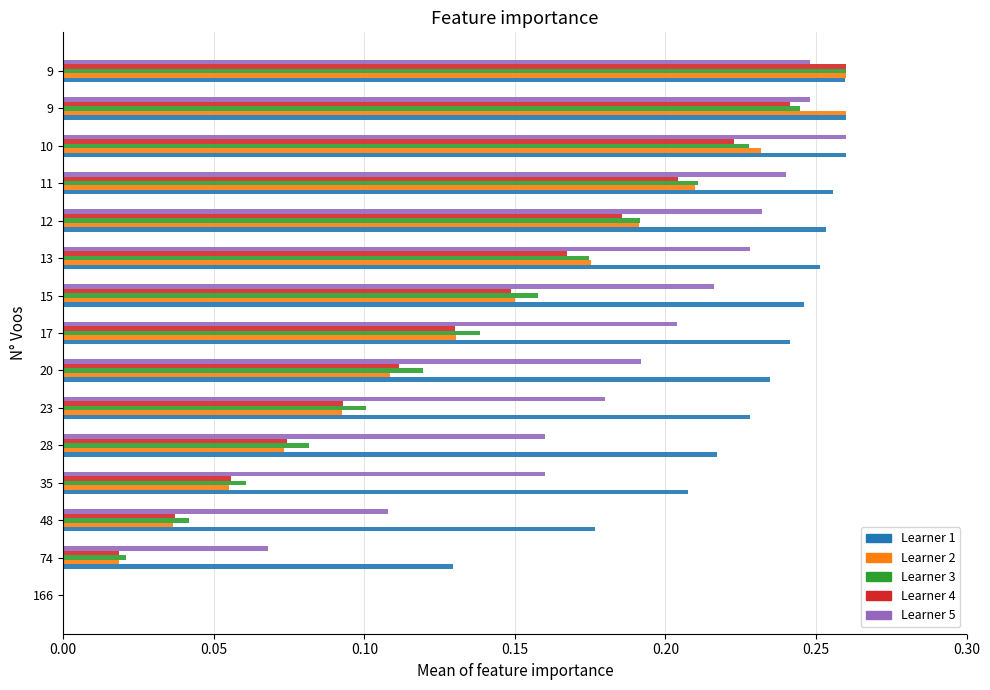

How many data points does each series have?

15